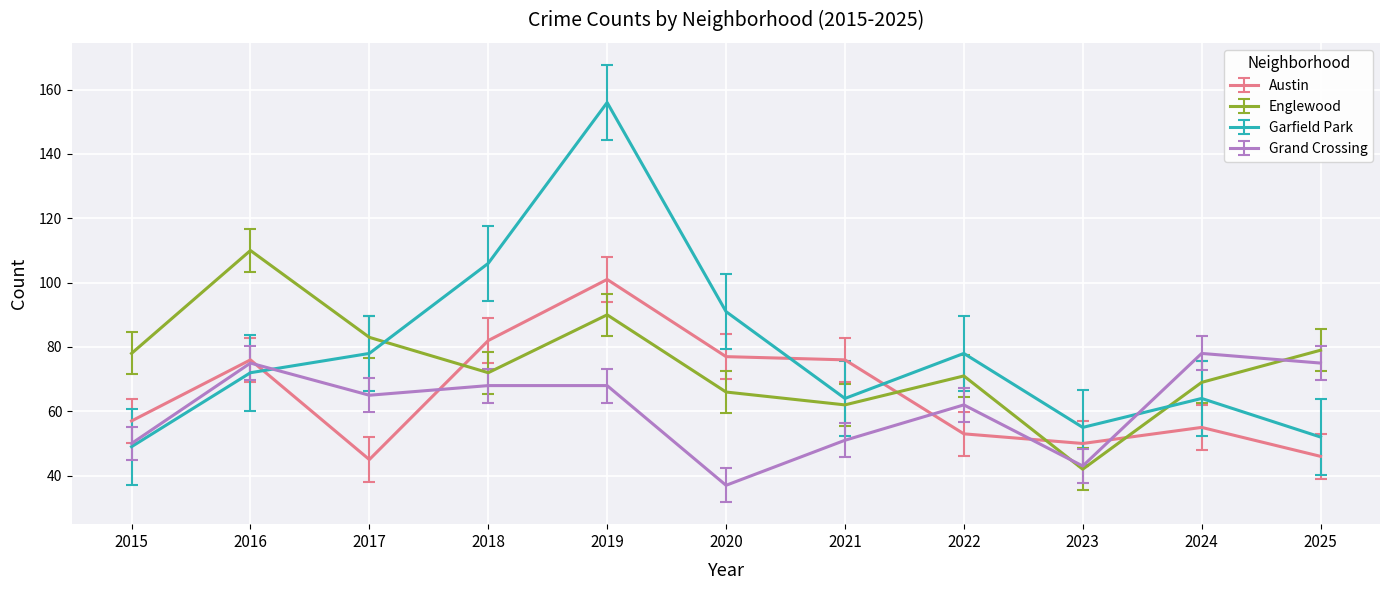

Which series changed the most between 2023 and 2025?

Englewood